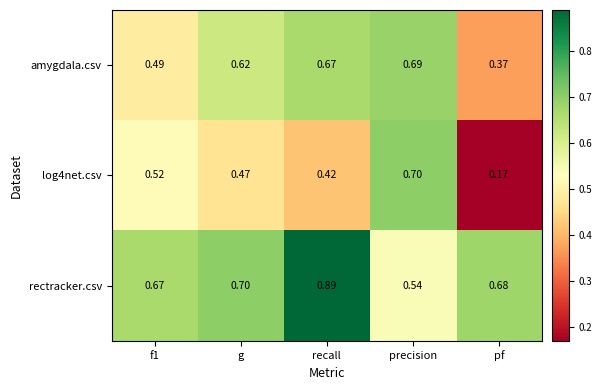

Which category has the lowest value across all series?

pf